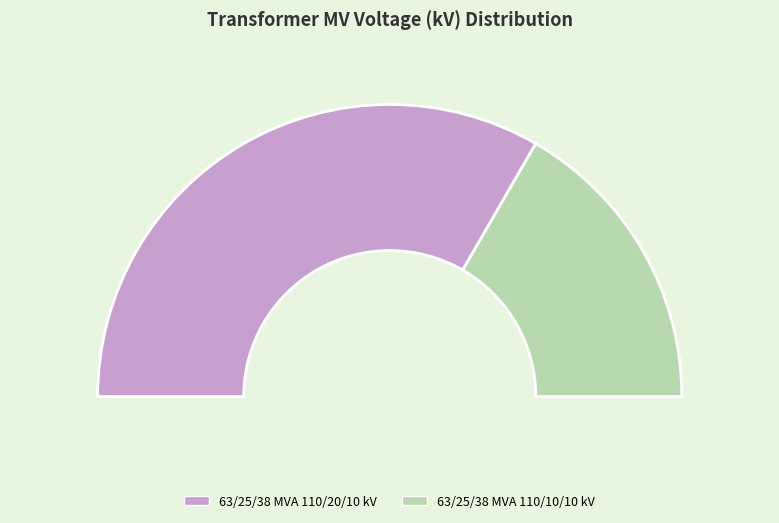

What percentage is the 63/25/38 MVA 110/20/10 kV slice, to the nearest percent?

67%